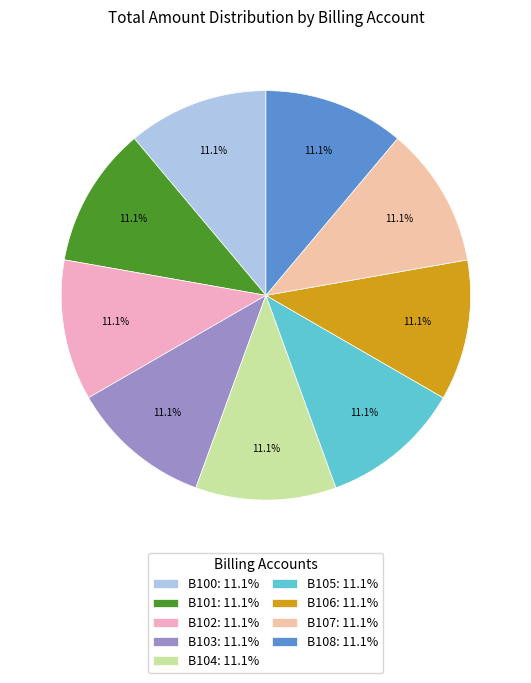

What is the total percentage of B108 and B100?

22.2%